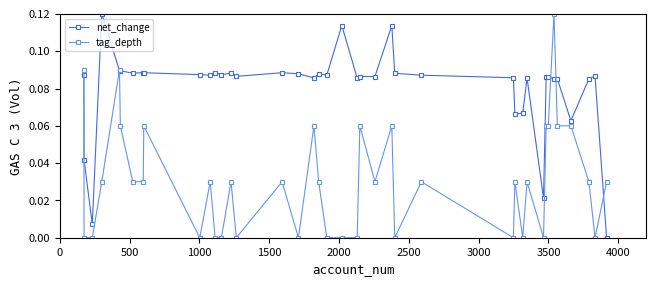

Which series has the largest total across all categories?

net_change